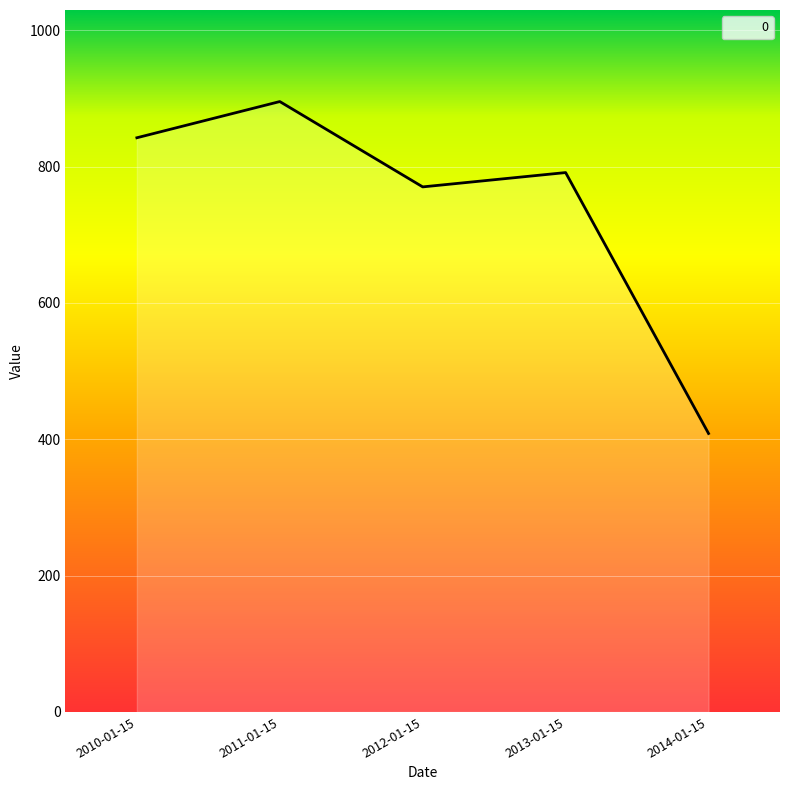

Reading left to right, what are all the values shown in this chart?

2010-01-15=842.2	2011-01-15=895.4	2012-01-15=770.2	2013-01-15=791.2	2014-01-15=408.5